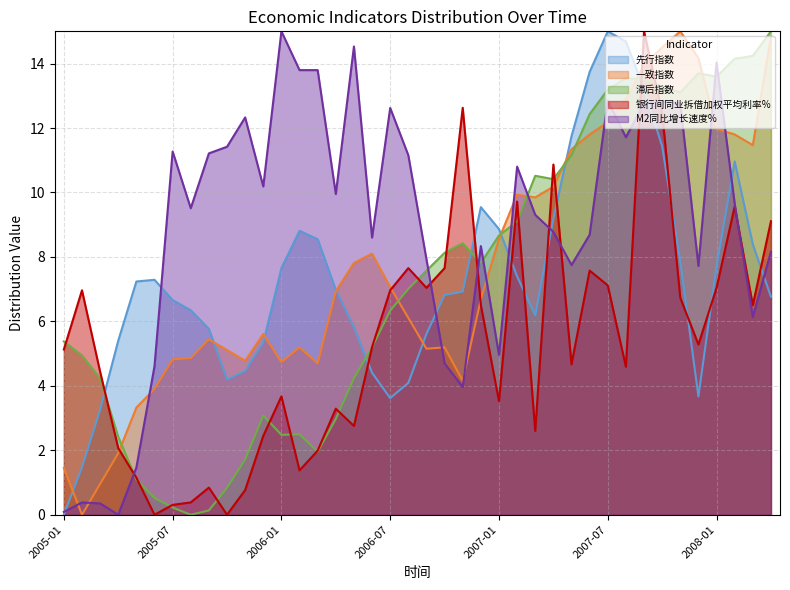

Rank the series at 2005-08 from highest to lowest value.

M2同比增长速度%, 先行指数, 一致指数, 银行间同业拆借加权平均利率%, 滞后指数